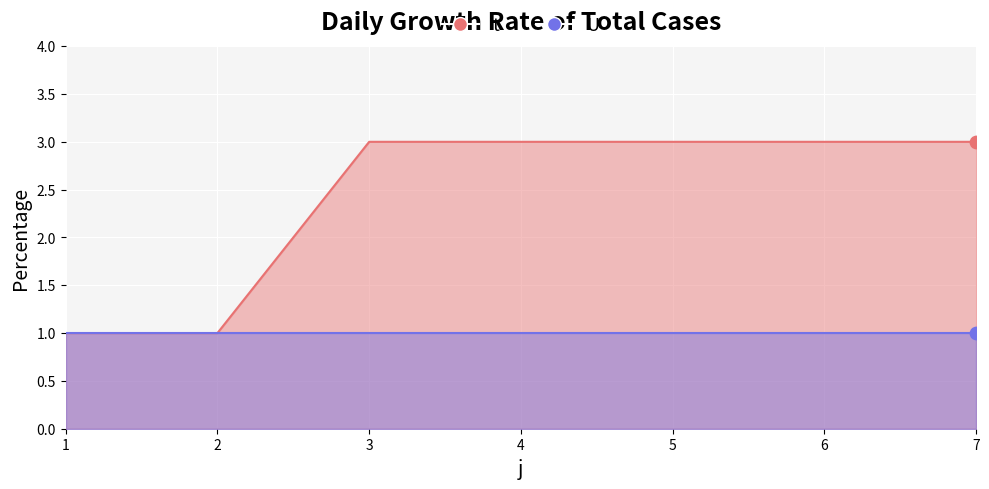

What is the change in value from 1 to 6?

+2